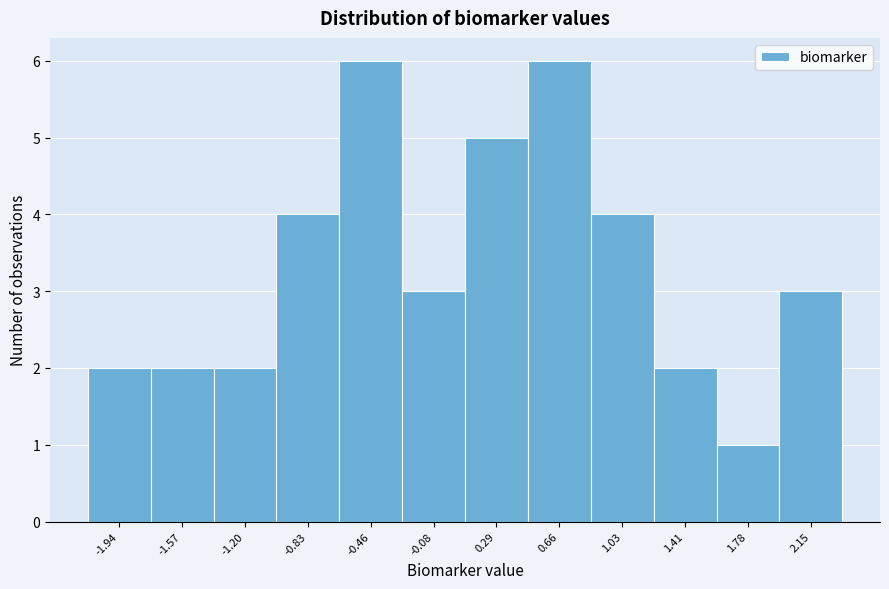

Reading left to right, transcribe this chart: for each bar, give the range it covers on the x-axis and its height. Neither the bar edges nor the heights are printed on the chart, so give them approximately, as read against the axes.

-2.15 to -1.75: 2
-1.75 to -1.40: 2
-1.40 to -1.00: 2
-1.00 to -0.65: 4
-0.65 to -0.25: 6
-0.25 to 0.10: 3
0.10 to 0.50: 5
0.50 to 0.85: 6
0.85 to 1.20: 4
1.20 to 1.60: 2
1.60 to 1.95: 1
1.95 to 2.35: 3